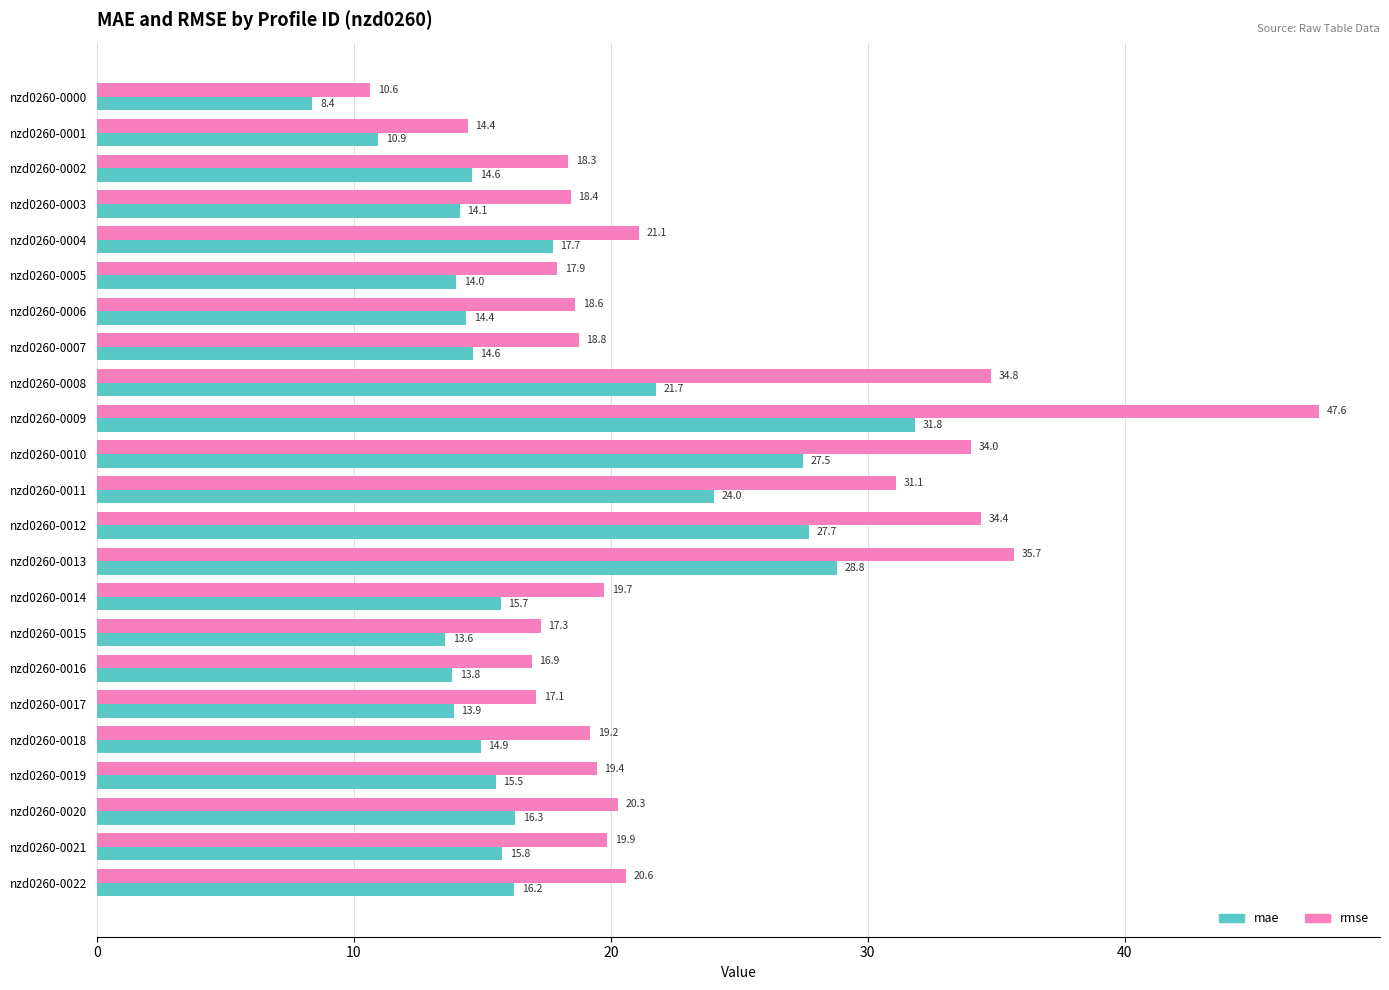

The value of mae at nzd0260-0012 is 27.7. True or false?

True